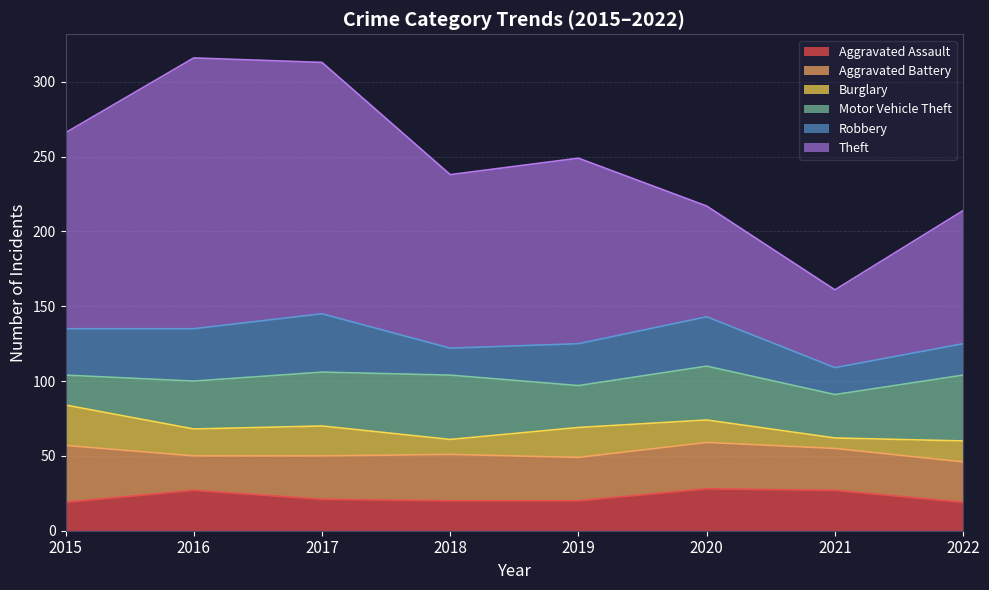

Is it true that Aggravated Battery equals 11 at 2017?

False